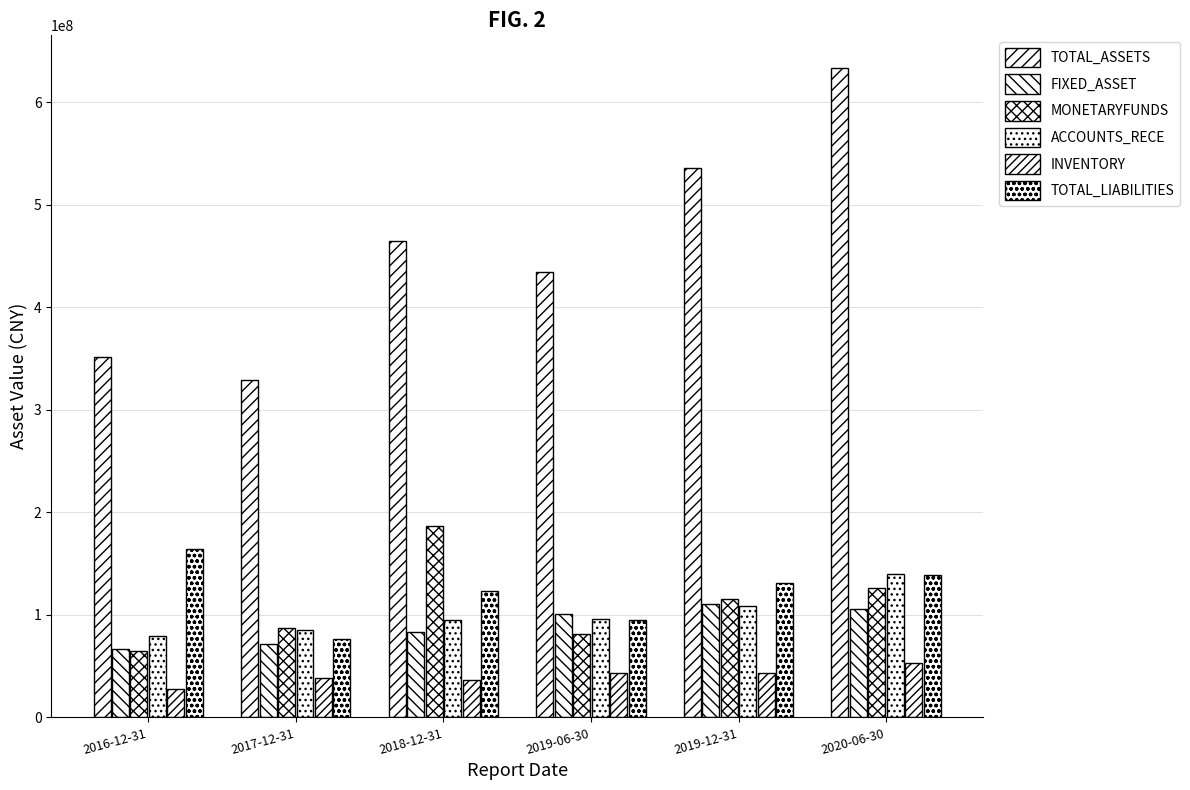

Which series has the widest spread of values?

TOTAL_ASSETS